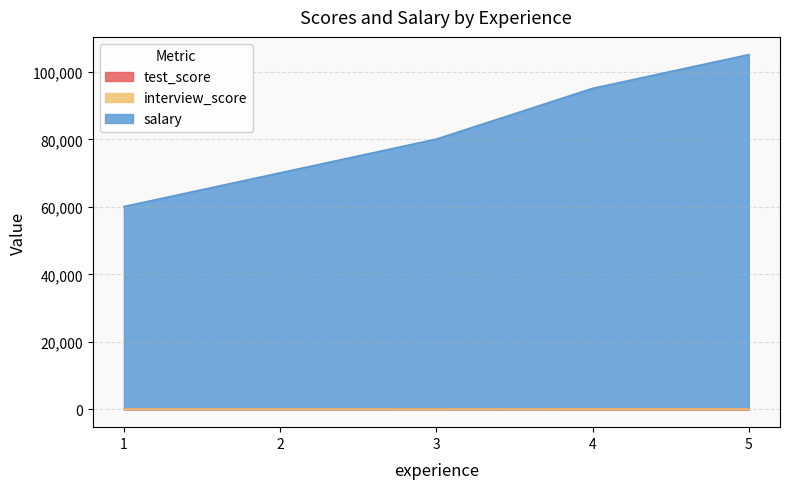

At which category is the sum across all series the highest?

5